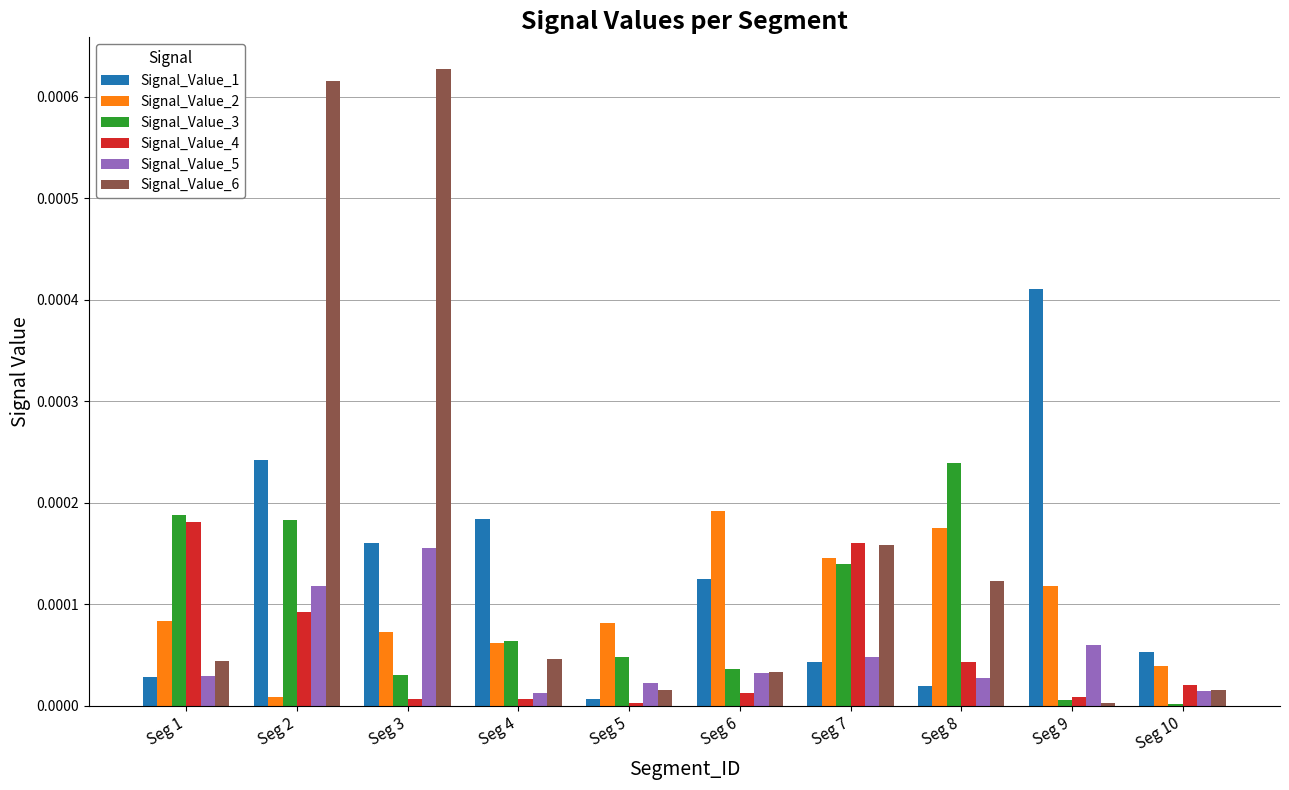

Which series has the largest total across all categories?

Signal_Value_6